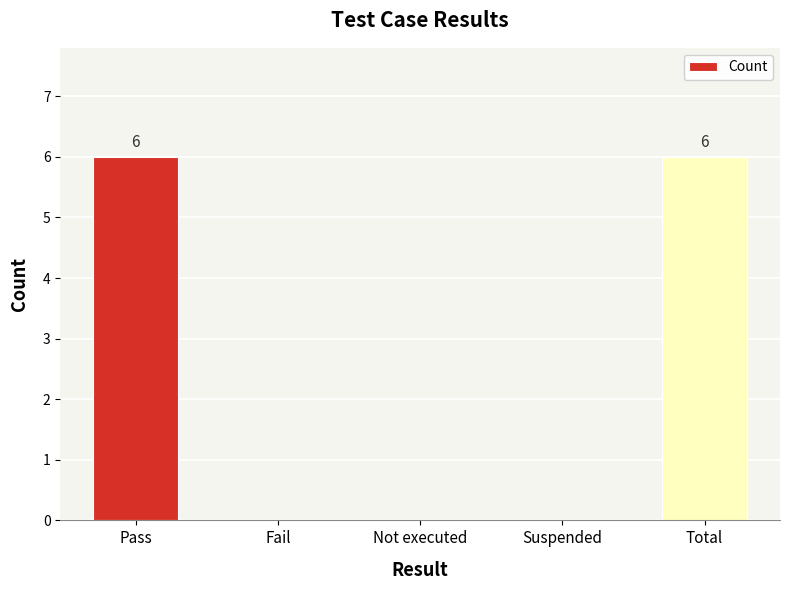

Are the bars grouped side by side (vs. stacked)?

No